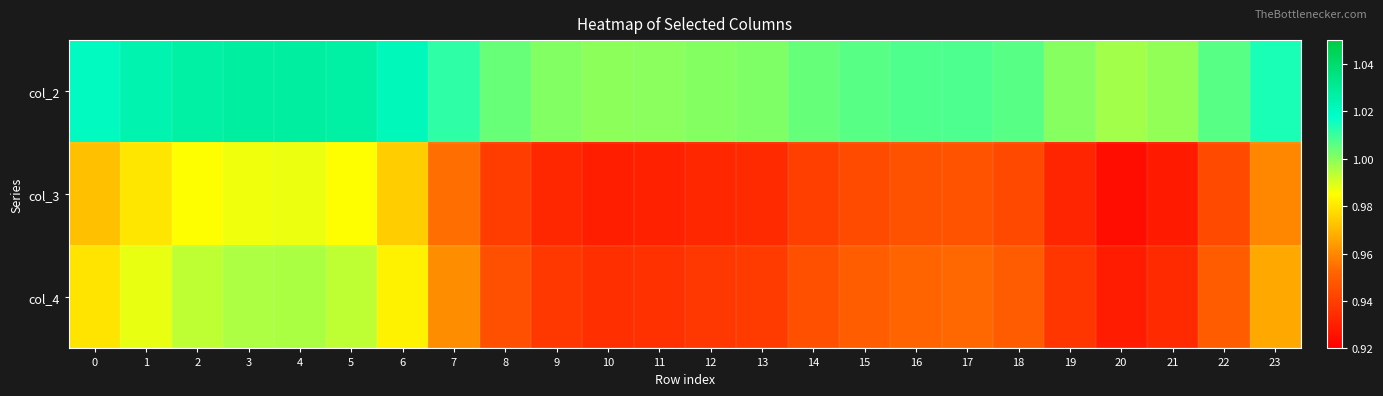

What is the minimum value shown in the chart?

0.9